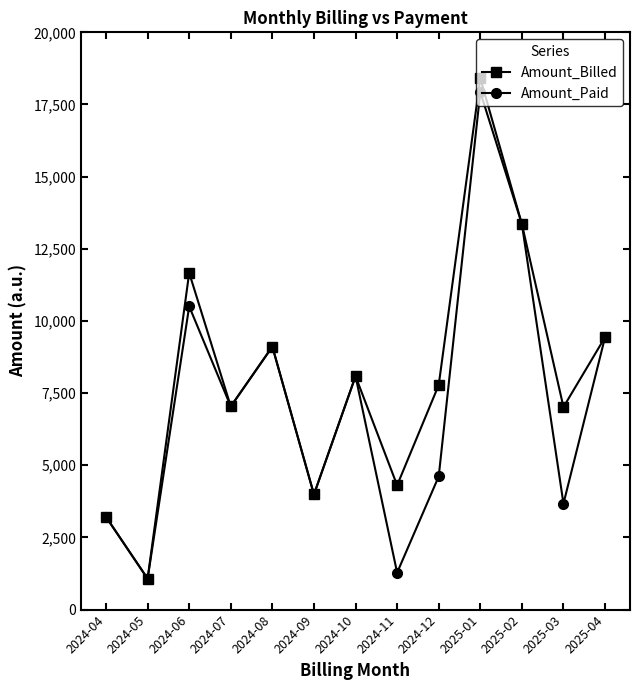

Is it true that Amount_Billed equals 1942.5 at 2024-04?

False